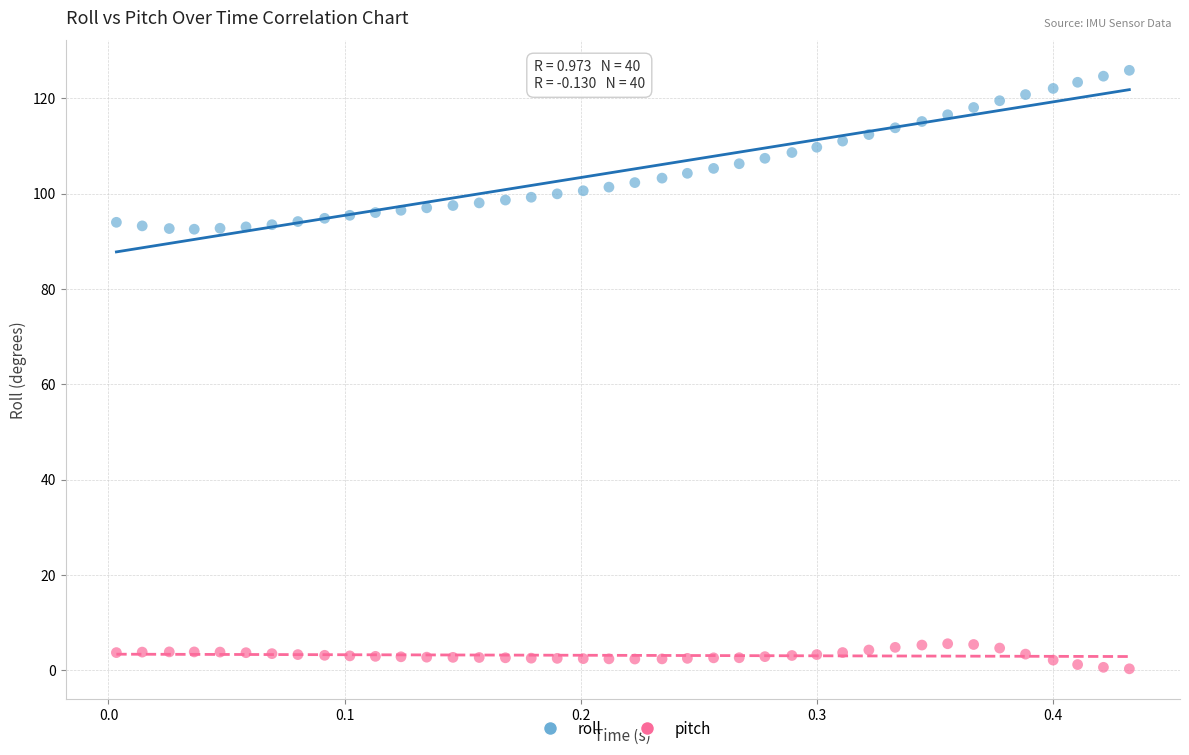

Which series contains the lowest Y value?

pitch